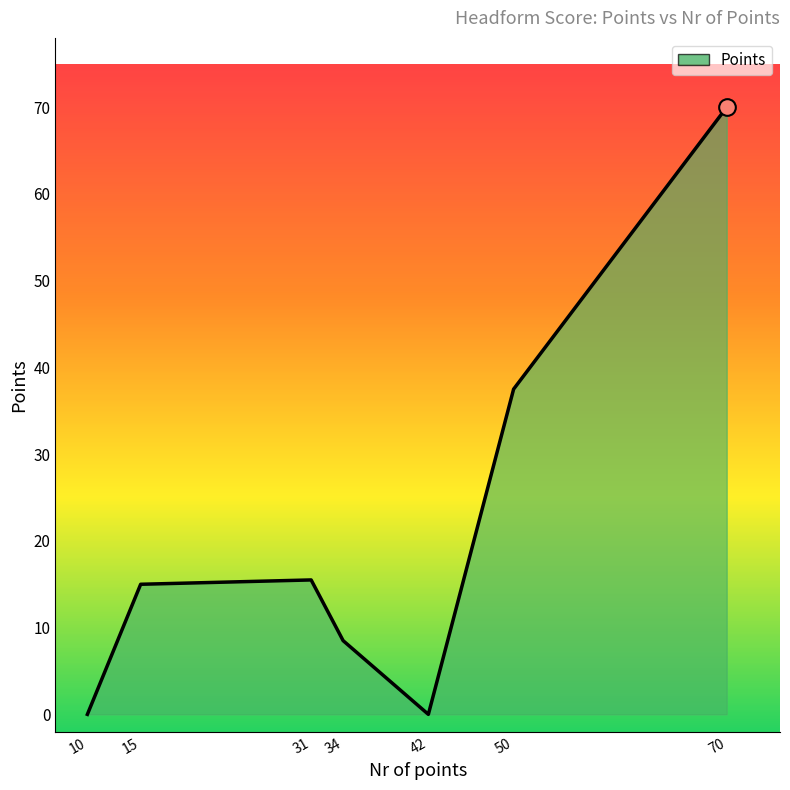

Which has a higher value, 42 or 34?

34